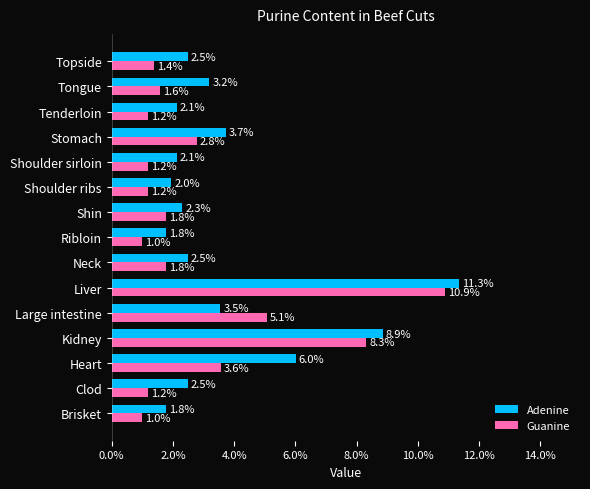

At which category is the sum across all series the highest?

Liver